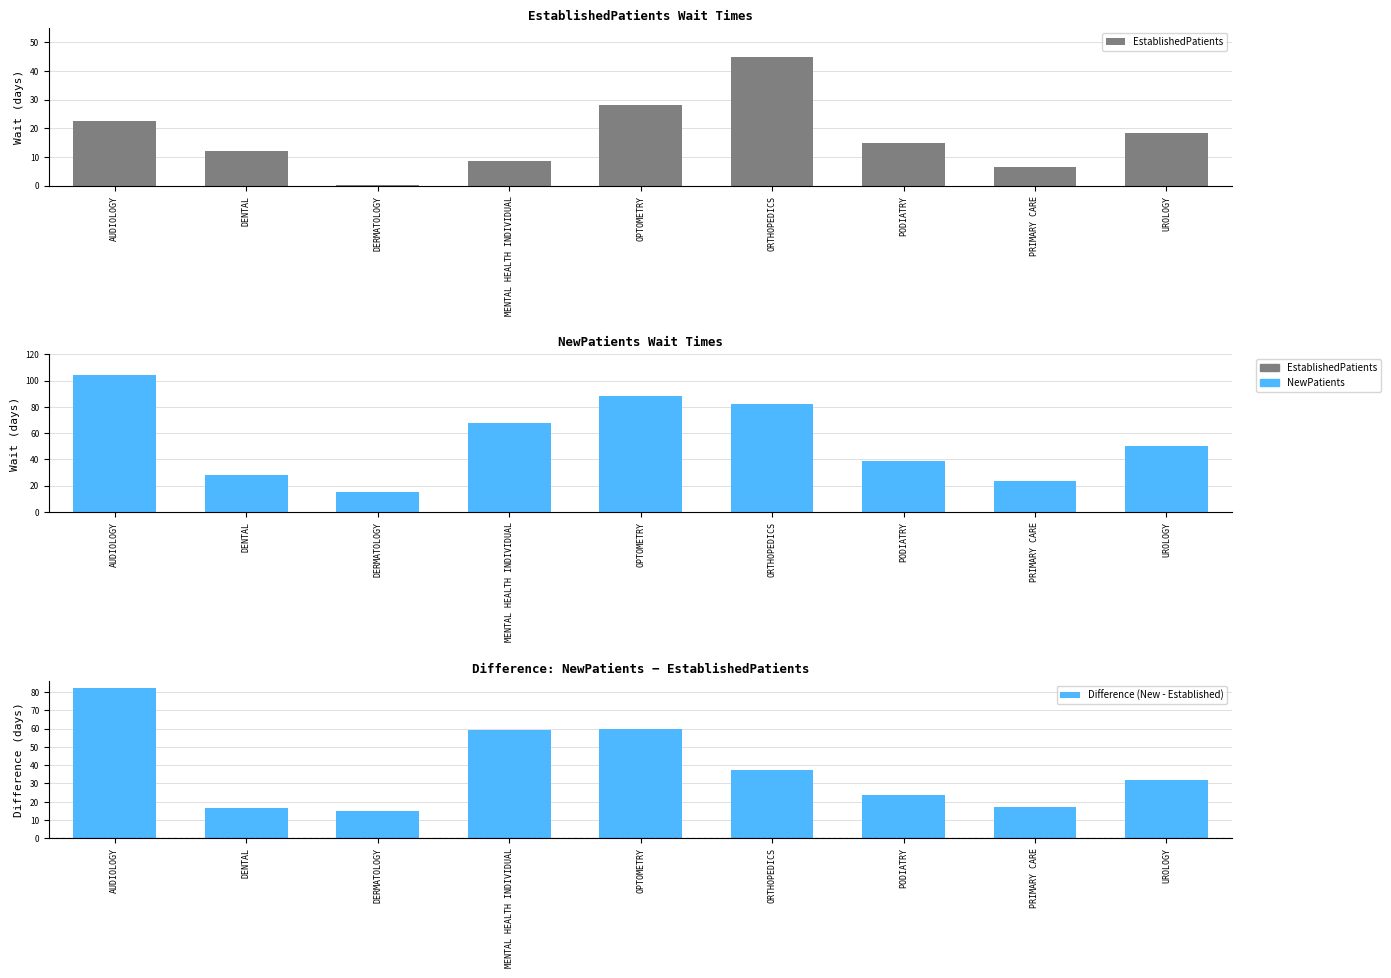

The EstablishedPatients series shows 22.5 at AUDIOLOGY. True or false?

True